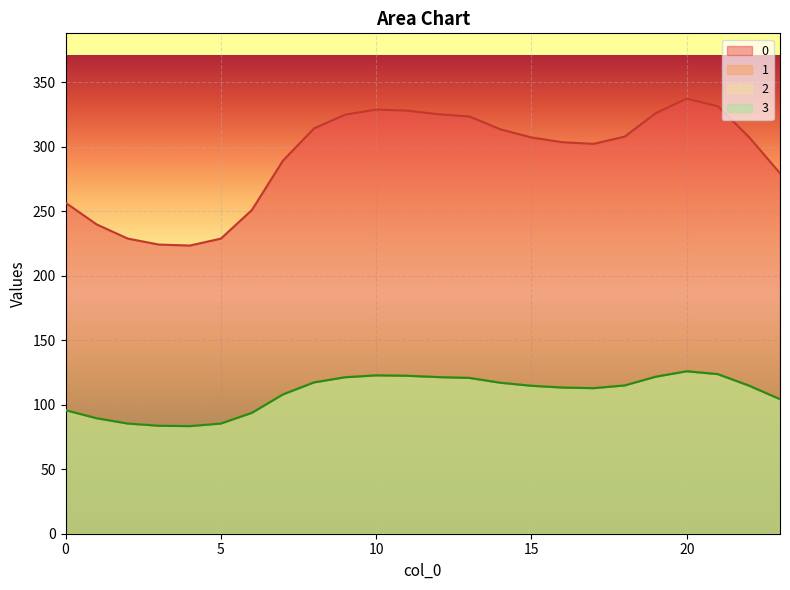

Does the chart display data point markers on the line(s)?

No